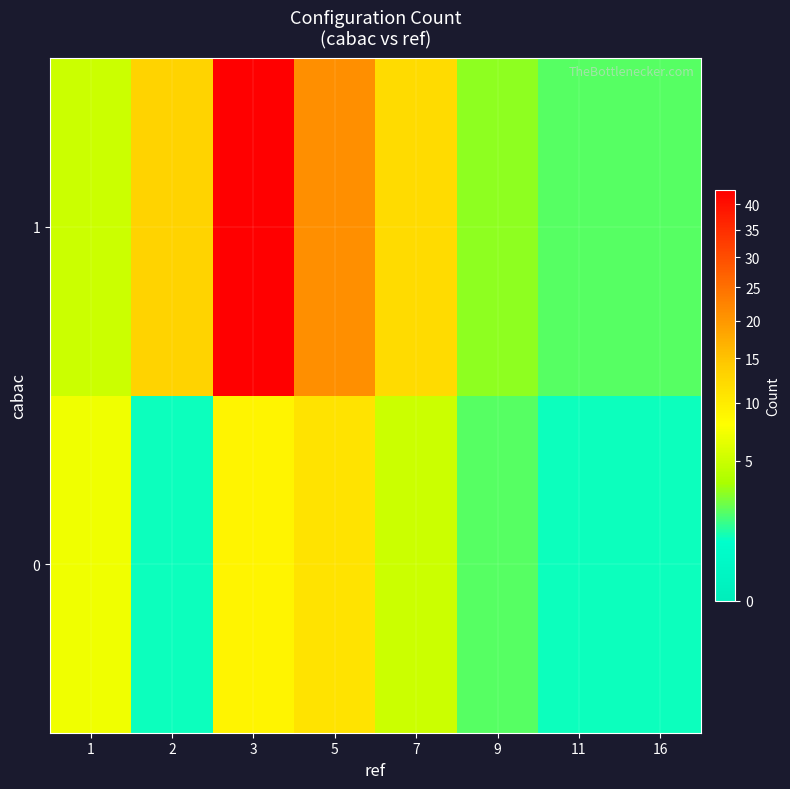

How many distinct data groups are displayed?

2